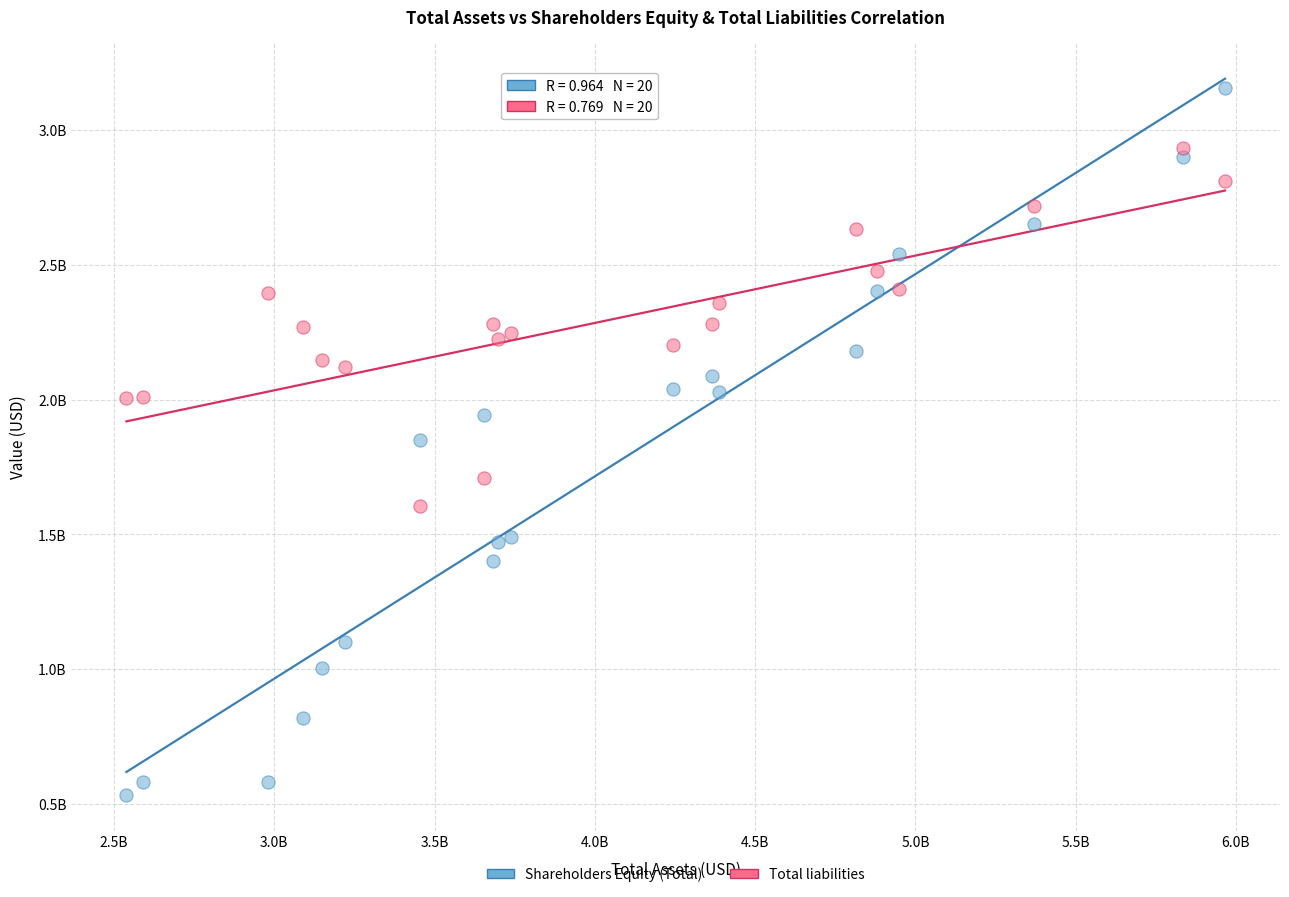

What are all the series names shown in the legend?

Shareholders Equity (Total), Total liabilities